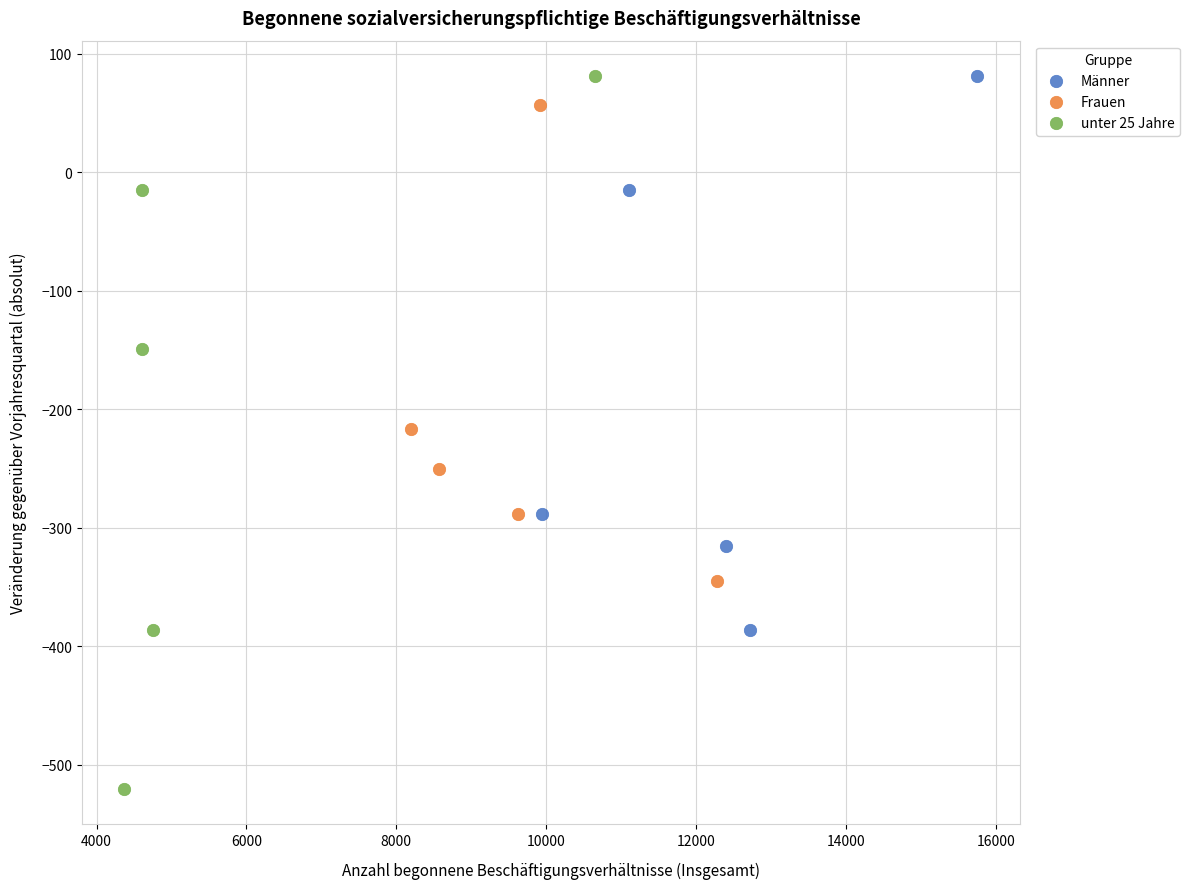

Which series reaches the minimum Y coordinate?

unter 25 Jahre